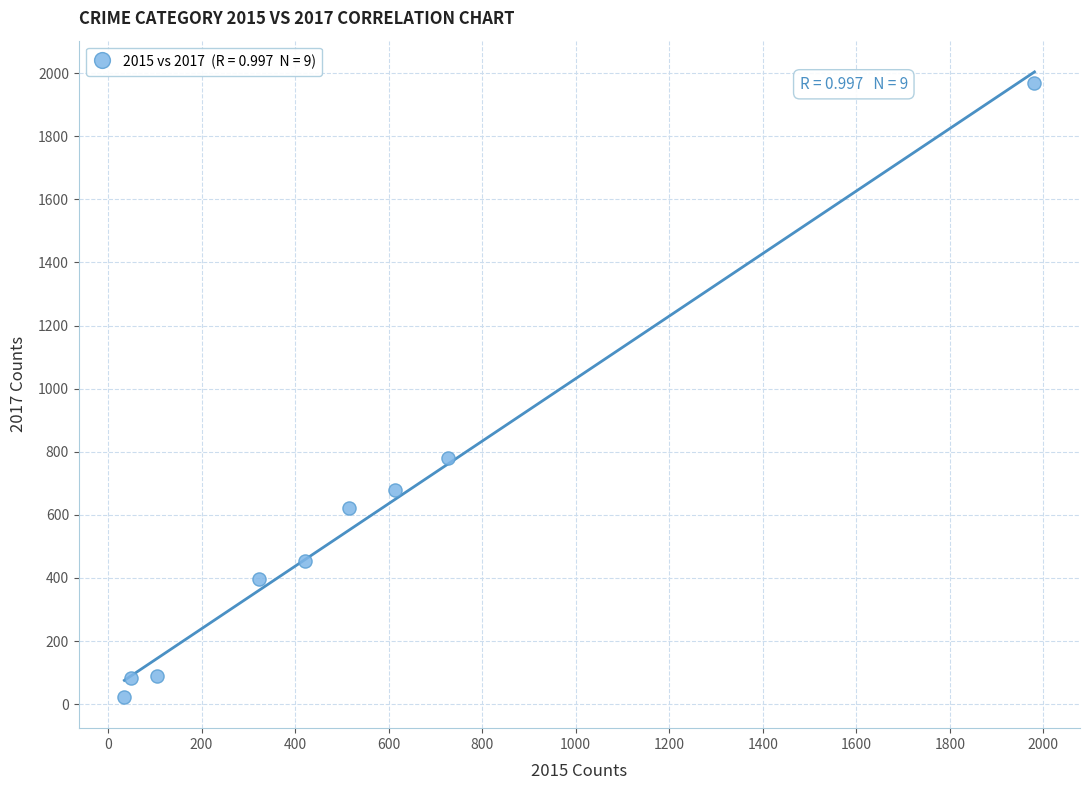

What is the average Y value?

566